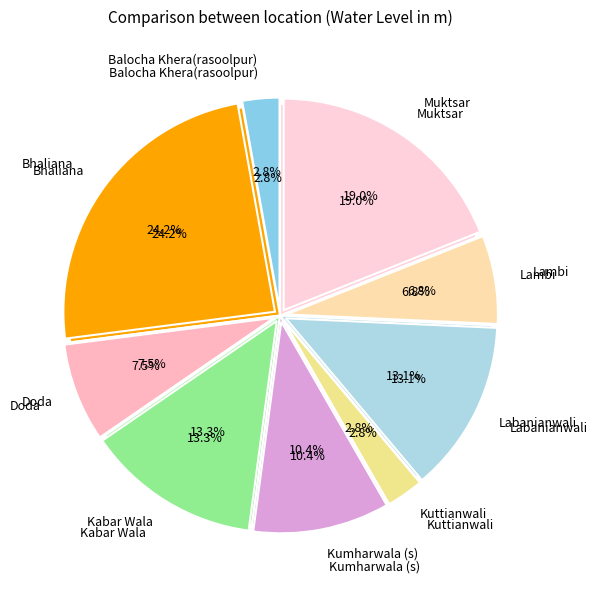

To the nearest percent, what percentage of the pie is Labanianwali?

13%